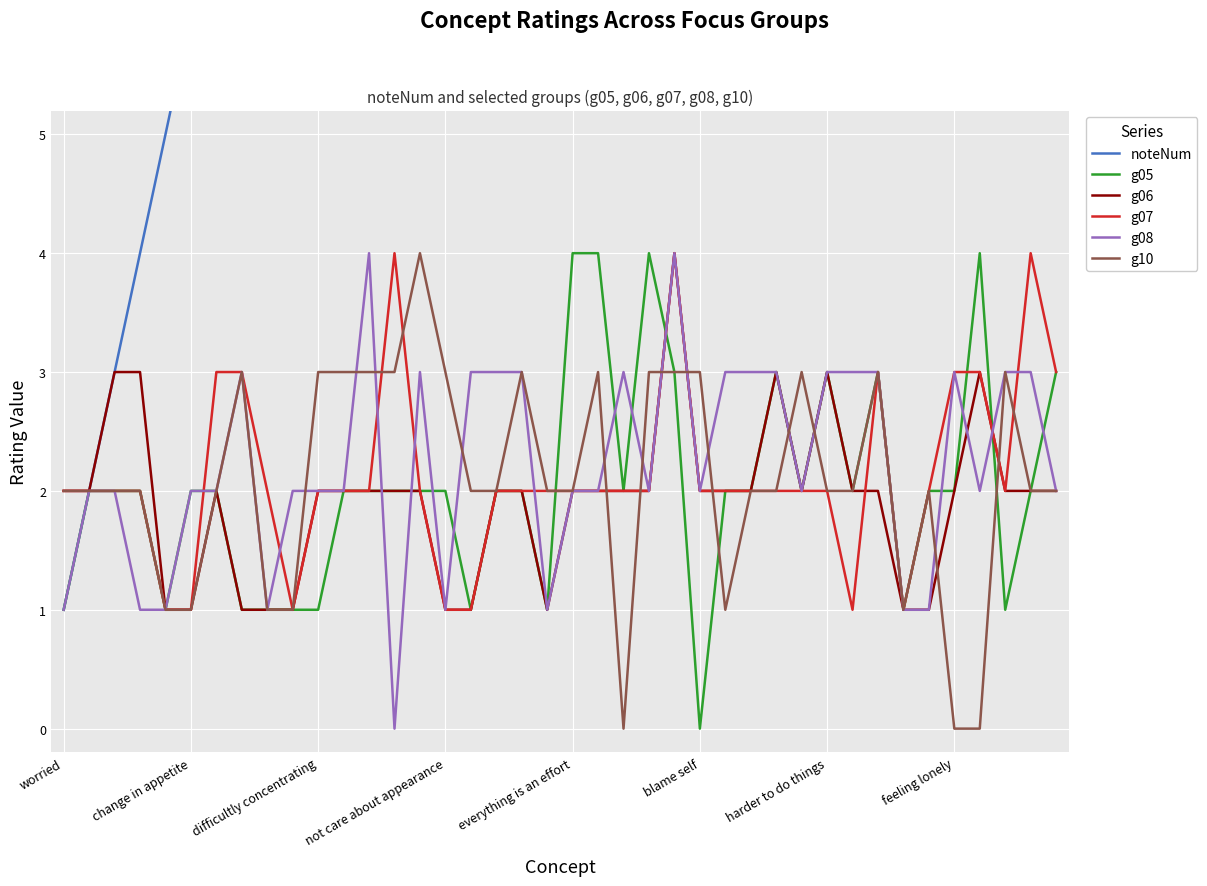

The g10 series shows 3 at everything is an effort. True or false?

False